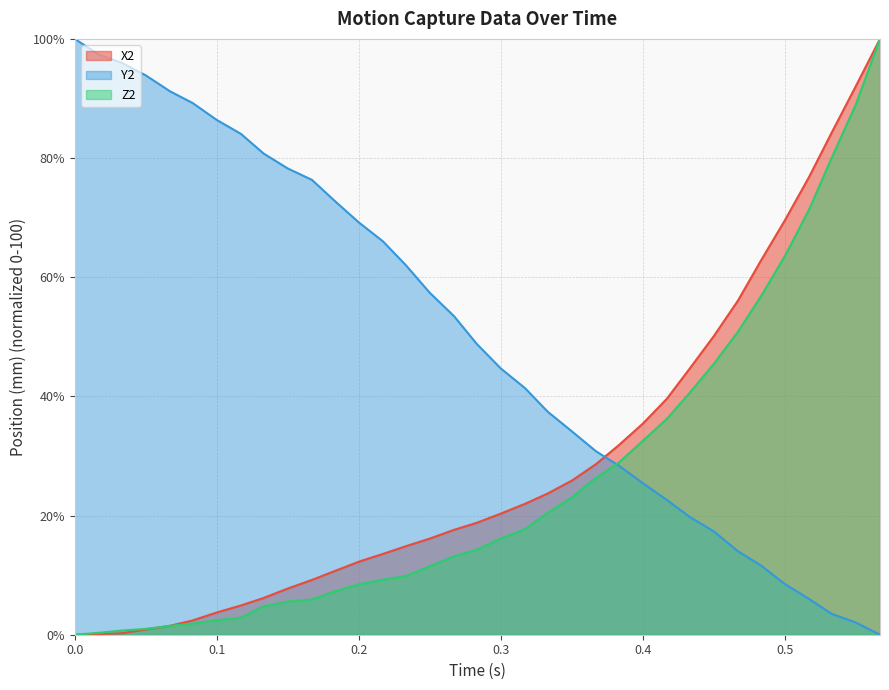

Reading left to right, transcribe all the data shown in this chart.

X2: 0.0	0.1	0.2	0.9	1.5	2.4	3.7	4.9	6.2	7.8	9.2	10.7	12.3	13.6	14.8	16.1	17.6	18.8	20.3	22.0	23.7	25.9	28.6	31.8	35.4	39.6	44.7	50.1	56.1	62.7	69.5	76.8	84.3	92.1	100.0
Y2: 100.0	97.4	96.0	93.9	91.2	89.2	86.4	84.1	80.8	78.2	76.3	72.8	69.2	66.0	62.1	57.4	53.5	48.8	44.7	41.4	37.4	34.1	30.8	28.4	25.4	22.6	19.8	17.3	14.0	11.7	8.5	6.0	3.5	2.0	0.0
Z2: 0.0	0.3	0.7	1.0	1.5	1.9	2.4	2.9	4.8	5.6	5.9	7.3	8.5	9.2	9.8	11.5	13.1	14.3	16.2	17.7	20.5	23.1	26.3	28.9	32.5	36.3	40.6	45.5	50.9	56.7	63.5	71.3	80.1	89.0	100.0